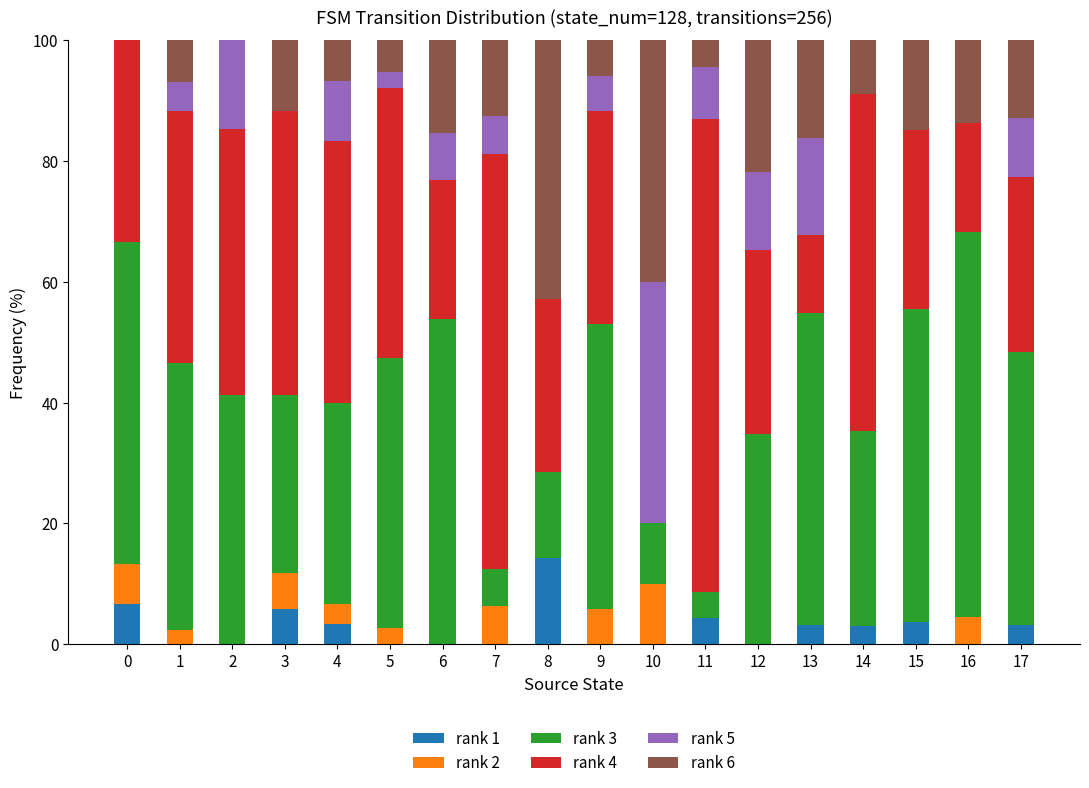

The value of rank 1 at 1 is 5.2. True or false?

False